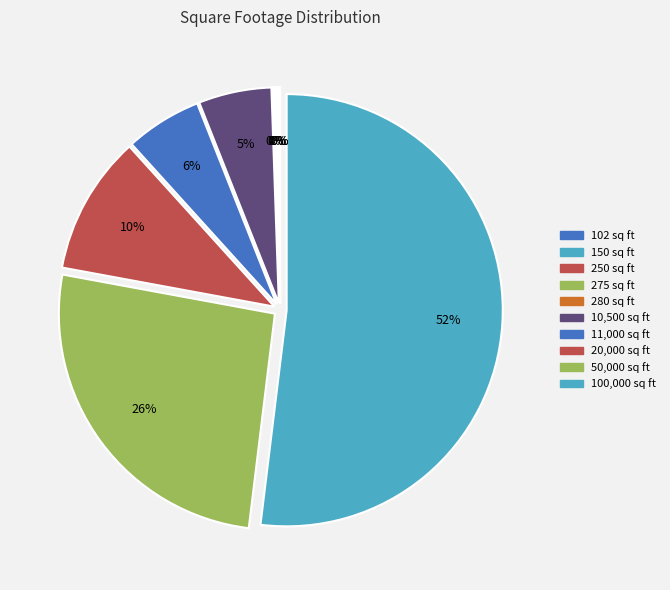

To the nearest percent, what is the difference between the largest and smallest slice percentages?

52%